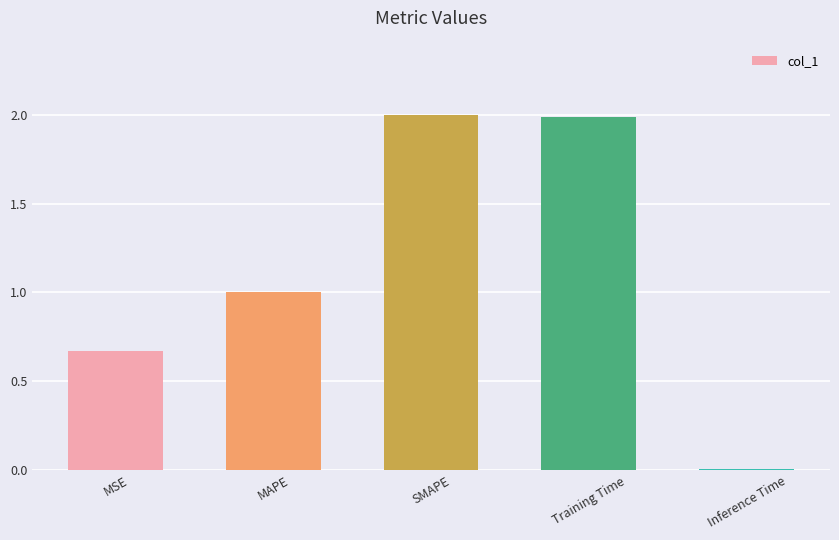

How many data points are less than 1?

2